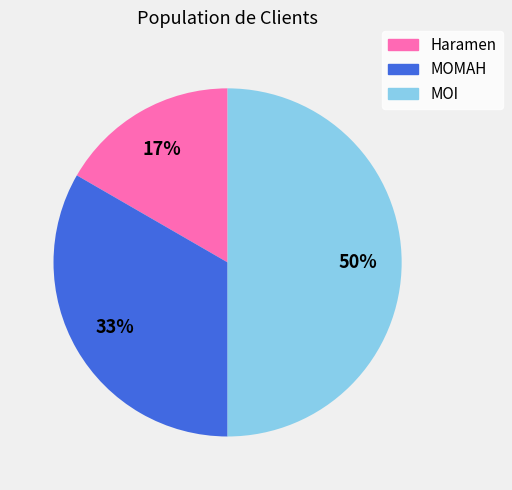

Rank the categories by value from highest to lowest.

MOI, MOMAH, Haramen